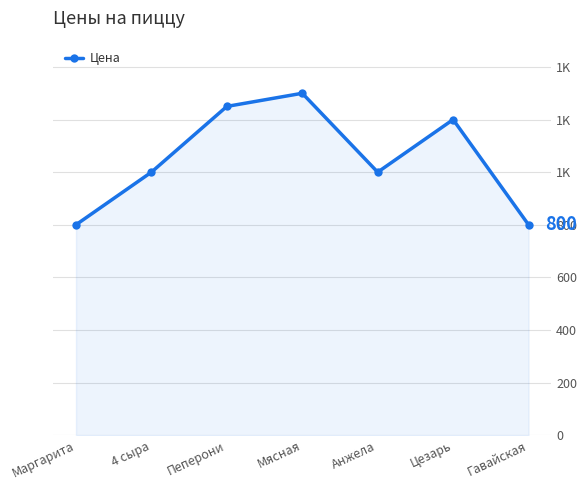

What is the label of the 3rd point from the right?

Анжела